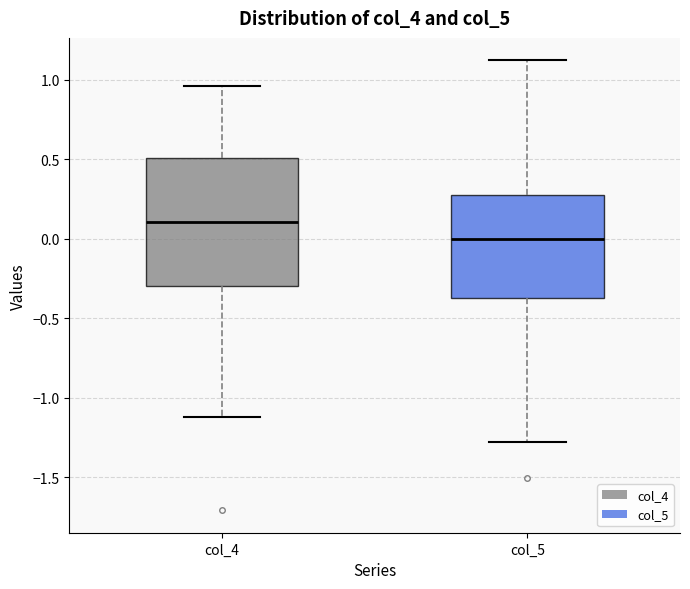

Reading left to right, read every box against the y-axis: the position of its median line, the range the box covers, and the ends of its whiskers. The values are not printed on the chart, so give them approximately, as read against the axis.

col_4: median 0.10, box -0.30 to 0.50, whiskers -1.10 to 0.95
col_5: median 0.00, box -0.35 to 0.30, whiskers -1.30 to 1.10